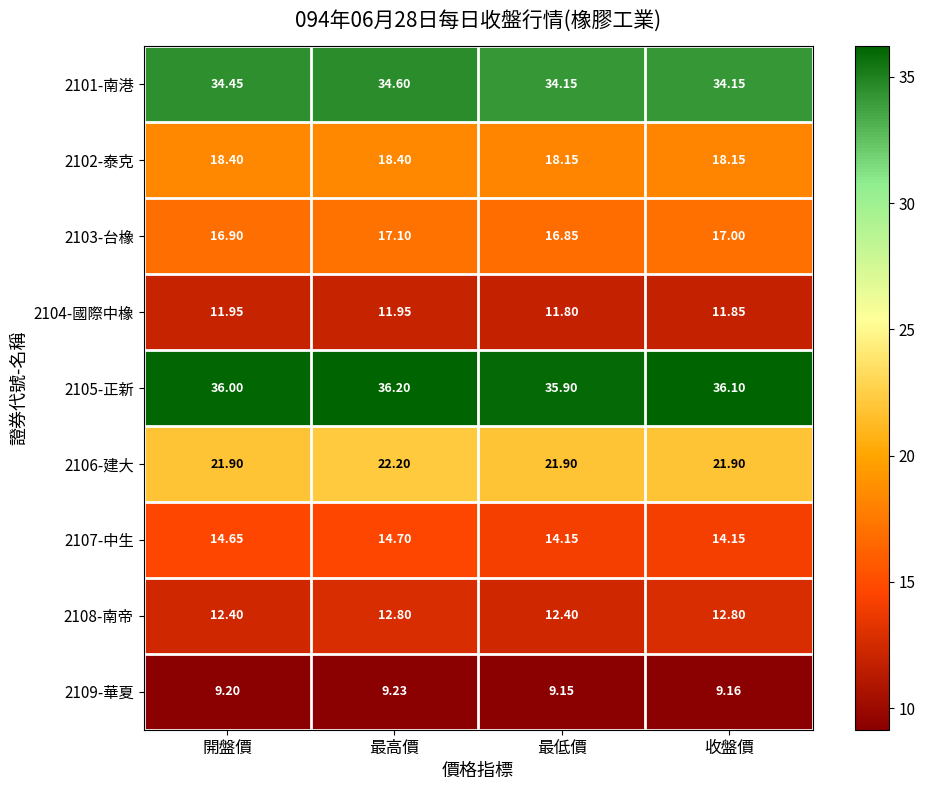

At which category does the chart reach its peak across all series?

最高價